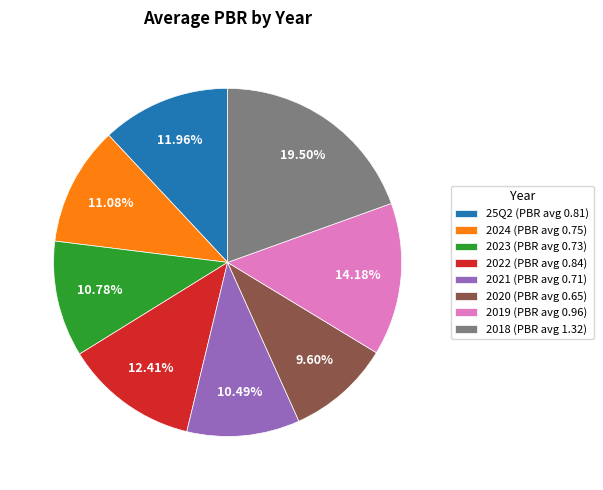

Between 25Q2 and 2019, which is larger?

2019